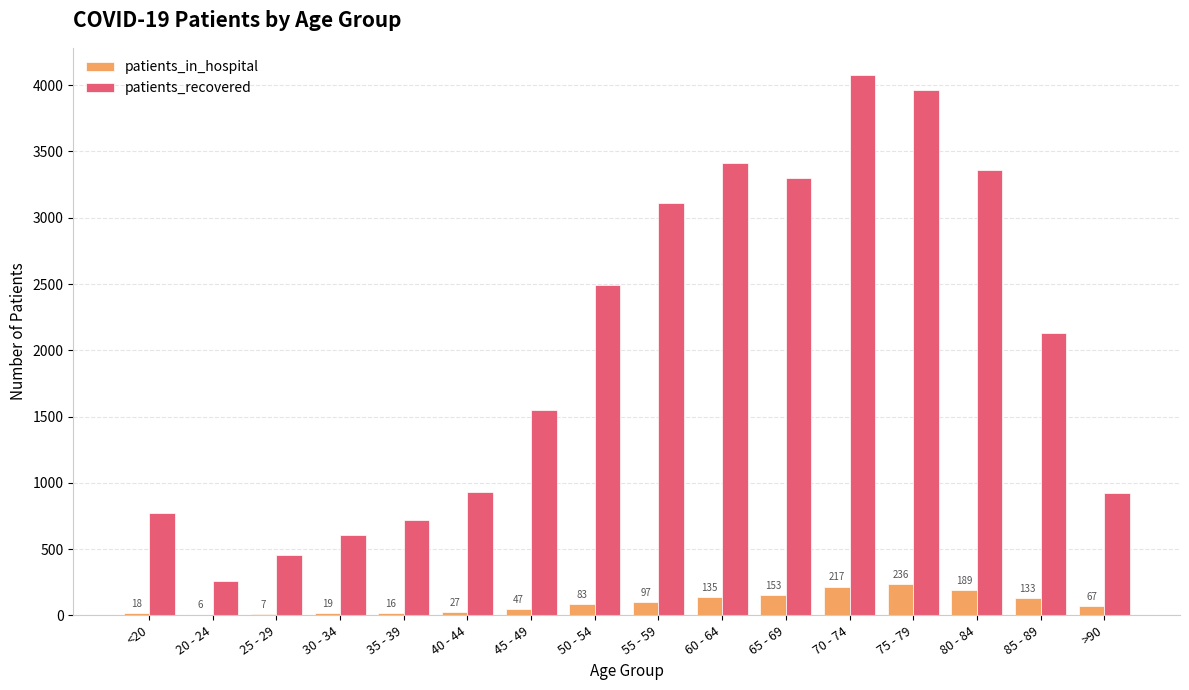

Is the value of patients_recovered at 40 - 44 greater than the value of patients_in_hospital at 70 - 74?

Yes